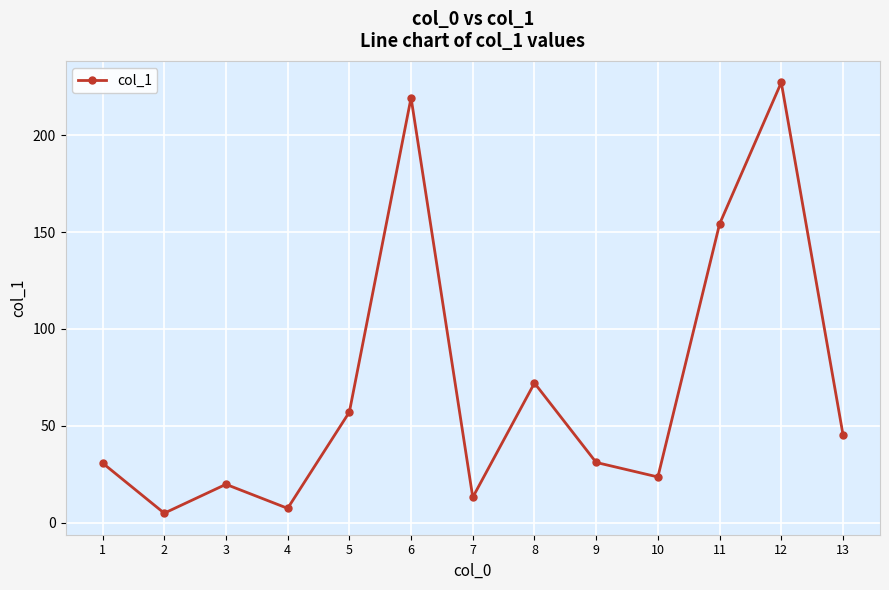

At which label is the value closest to 116?

11